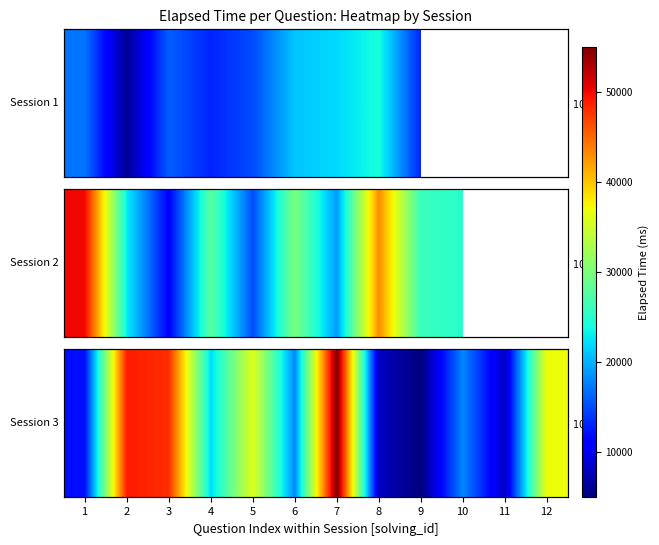

Reading right to left, what are all the values shown in this chart?

12=37000	11=8000	10=18000	9=5000	8=8000	7=55000	6=18000	5=36000	4=22000	3=48000	2=49000	1=12000